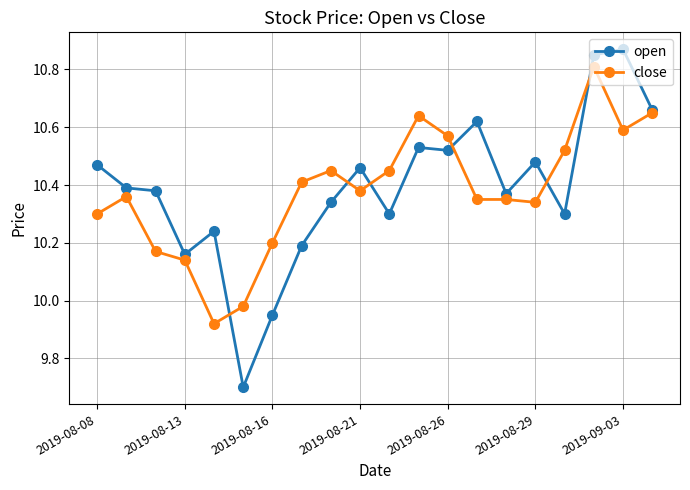

Which series has the widest spread of values?

open